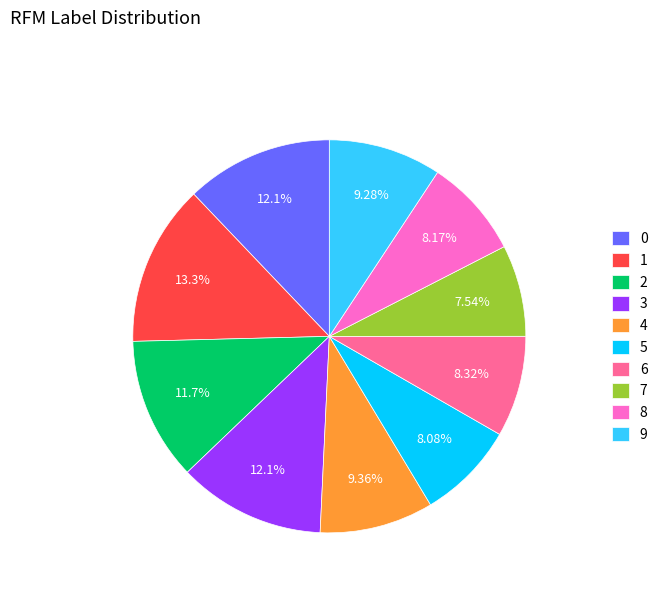

Is the sum of 7 and 2 greater than half?

No